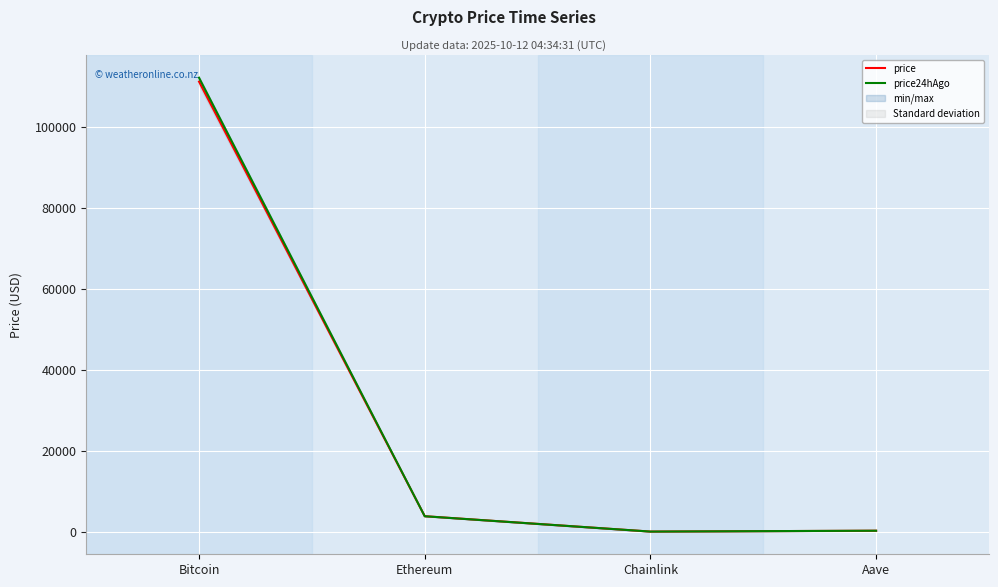

Which series ends up on top after the final intersection of price24hAgo and price?

price